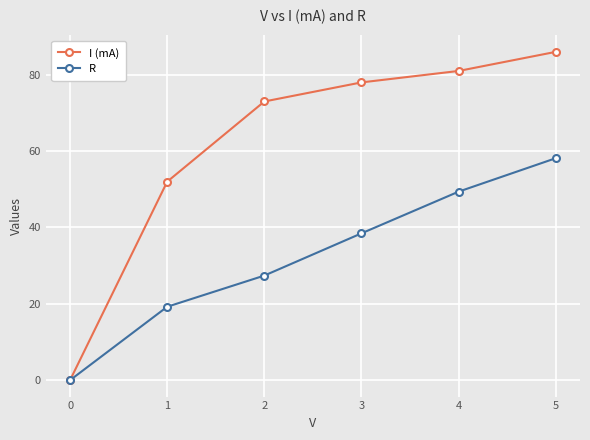

Which series has the largest total across all categories?

I (mA)